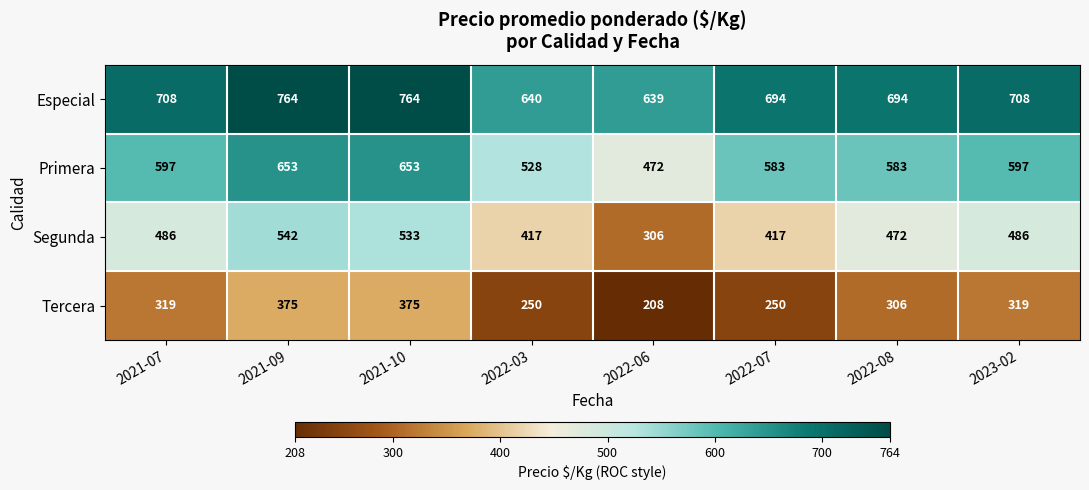

Rank the series at 2021-09 from highest to lowest value.

Especial, Primera, Segunda, Tercera